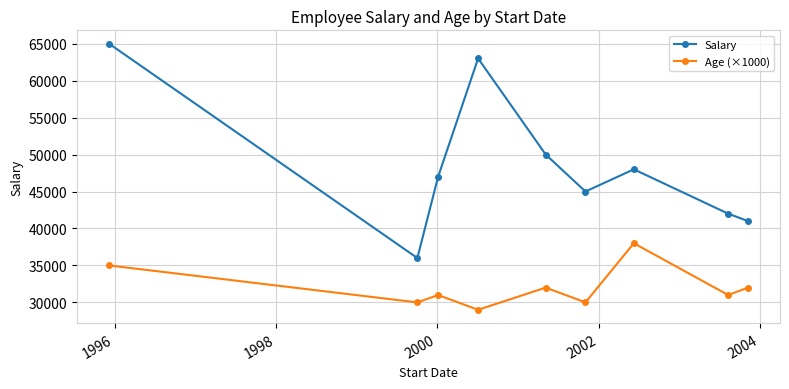

What is the smallest value displayed?

29000